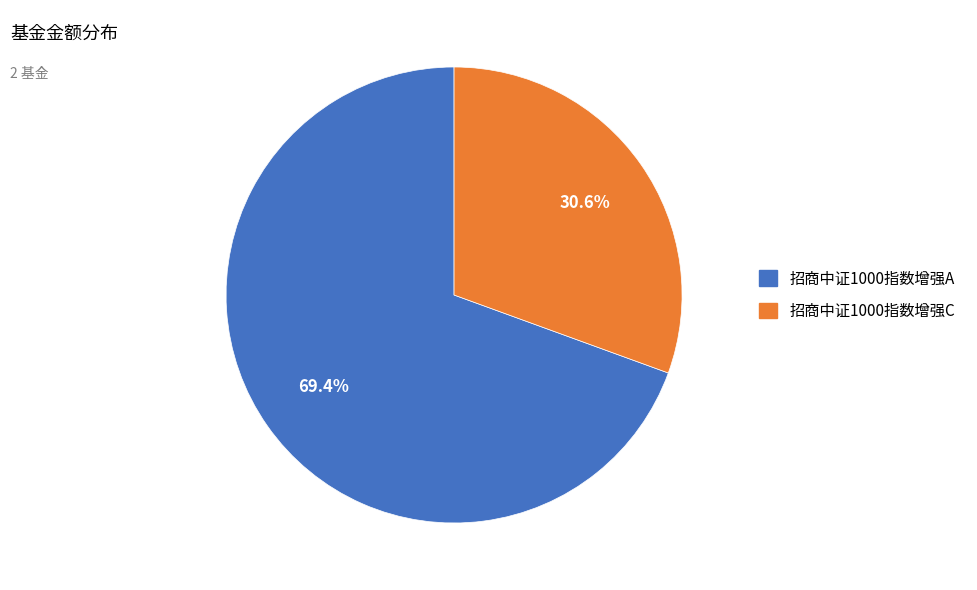

True or false: 招商中证1000指数增强A accounts for 69% of the total.

True